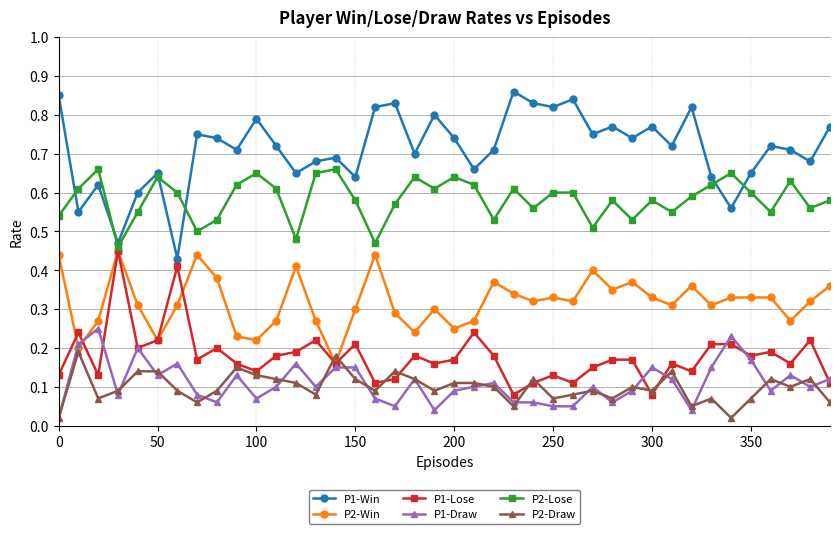

Which series has the widest spread of values?

P1-Win